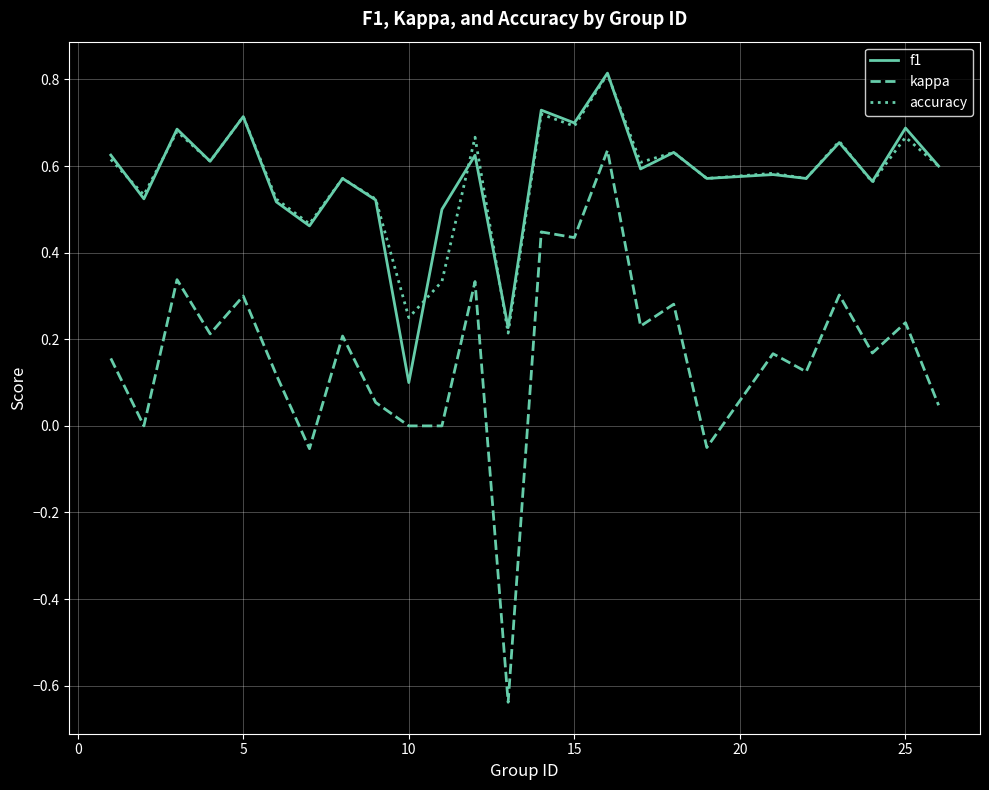

What is the maximum value shown in the chart?

0.8